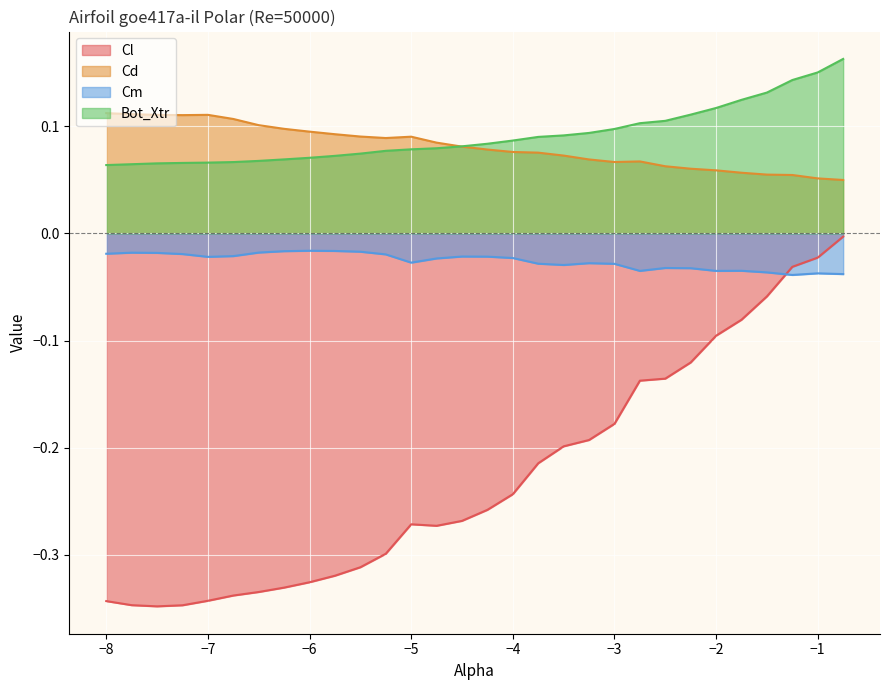

Where is Bot_Xtr nearest to the value 0?

-8.0